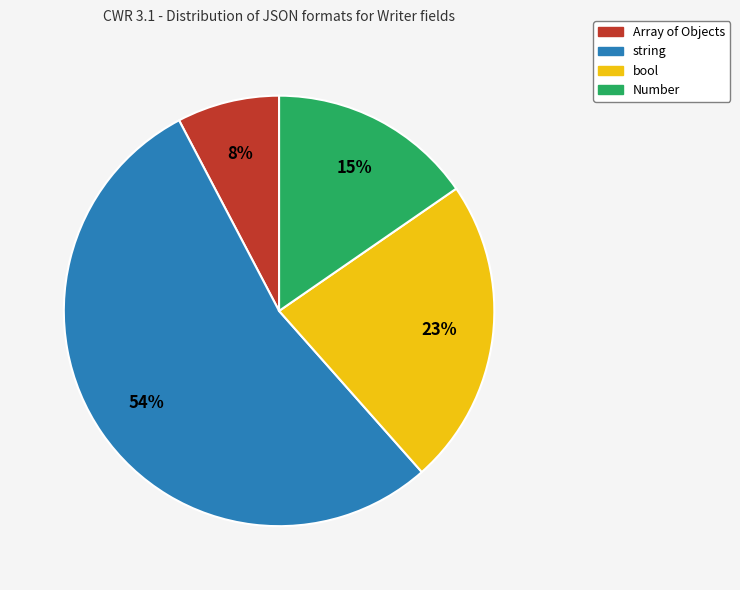

To the nearest percent, what is the combined percentage of Number and string?

69%